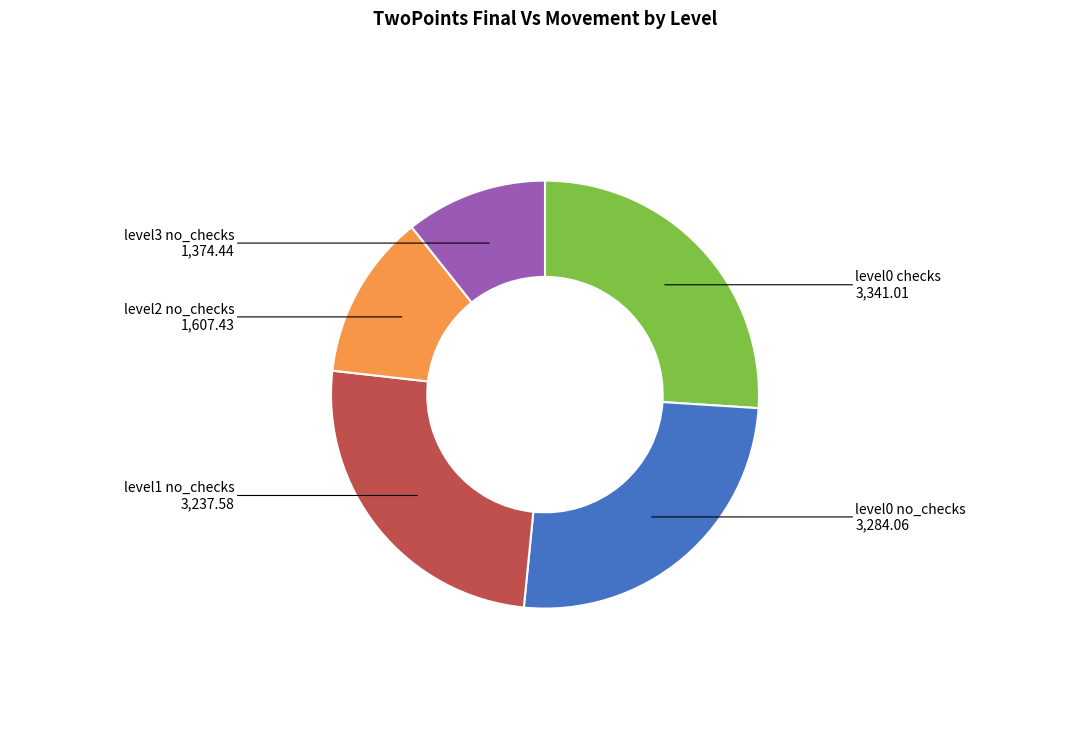

Is the sum of level3 no_checks and level0 no_checks greater than half?

No